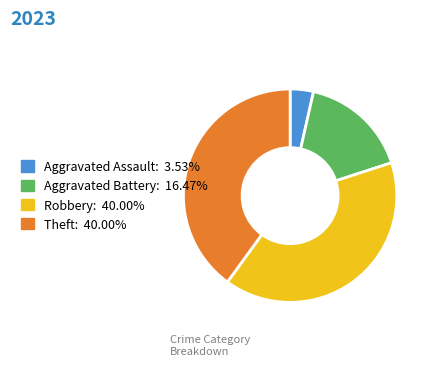

Does Aggravated Battery account for over 50% of the chart?

No